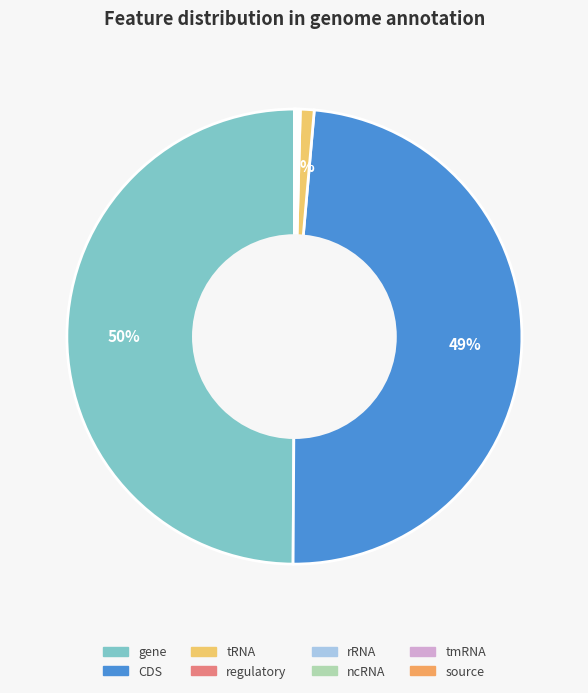

How many slices are in this pie chart?

8